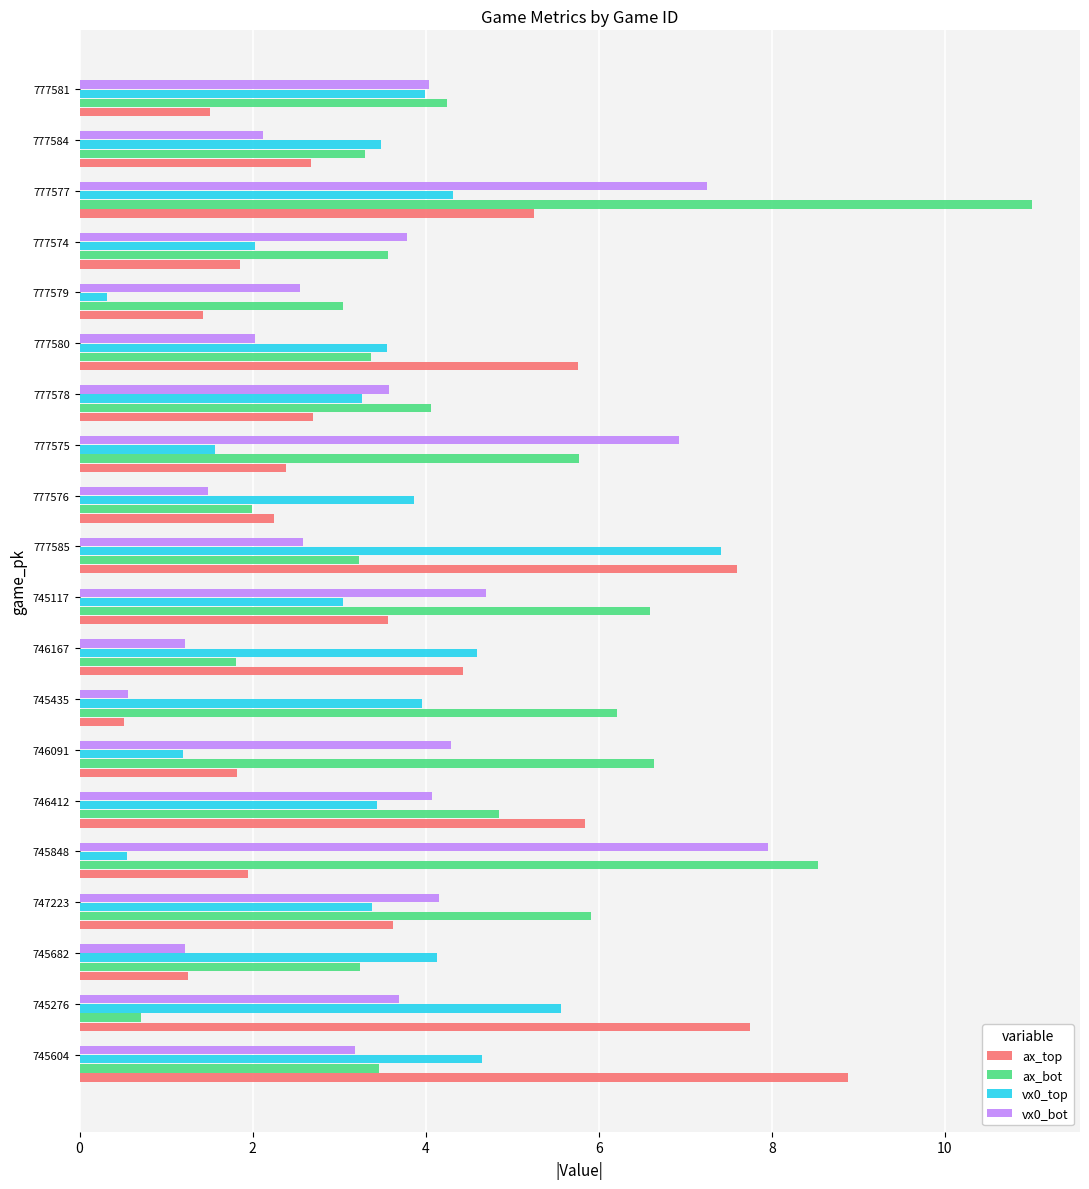

What are all the series names shown in the legend?

ax_top, ax_bot, vx0_top, vx0_bot